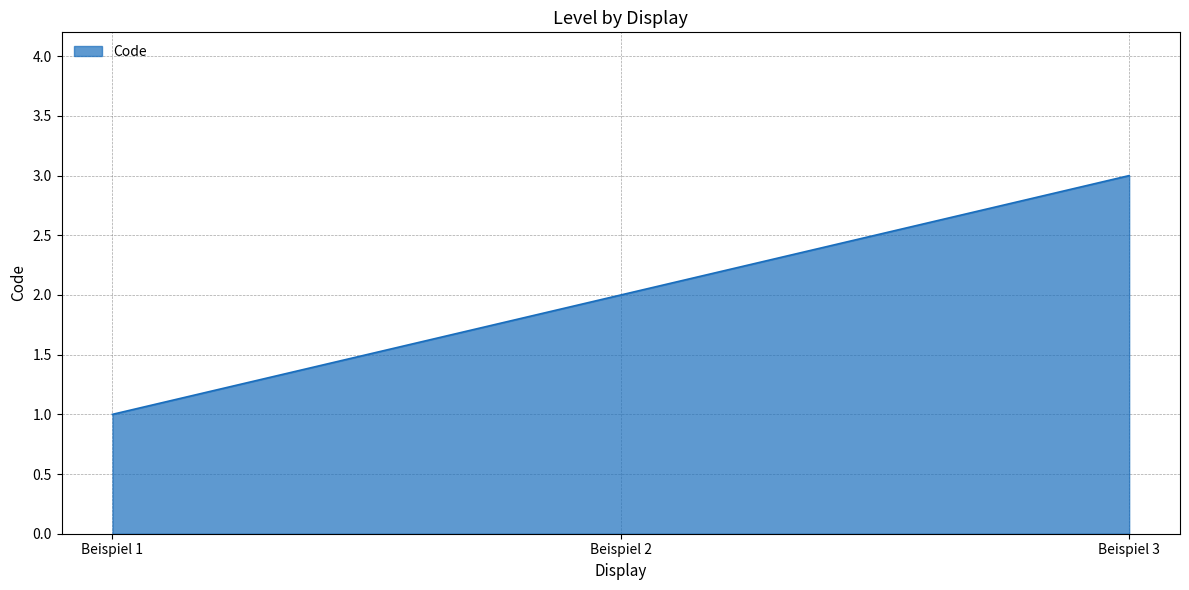

Count the number of categories in the chart.

3